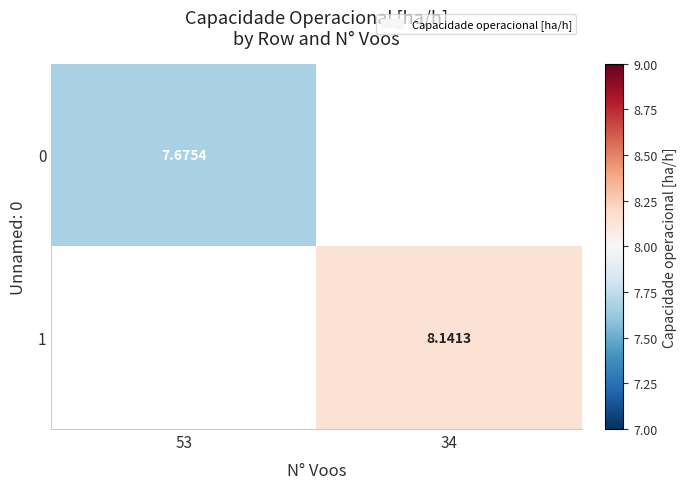

At how many categories does at least one series exceed 8?

1